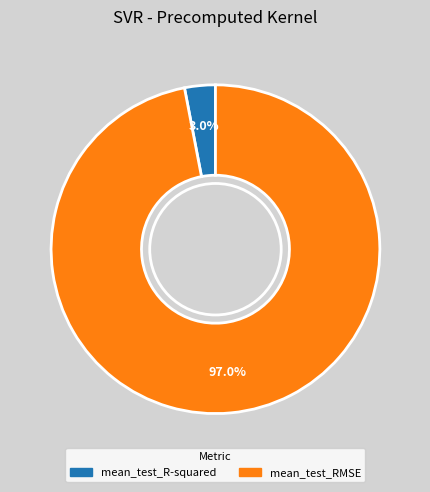

To the nearest percent, what portion does mean_test_R-squared represent?

3%